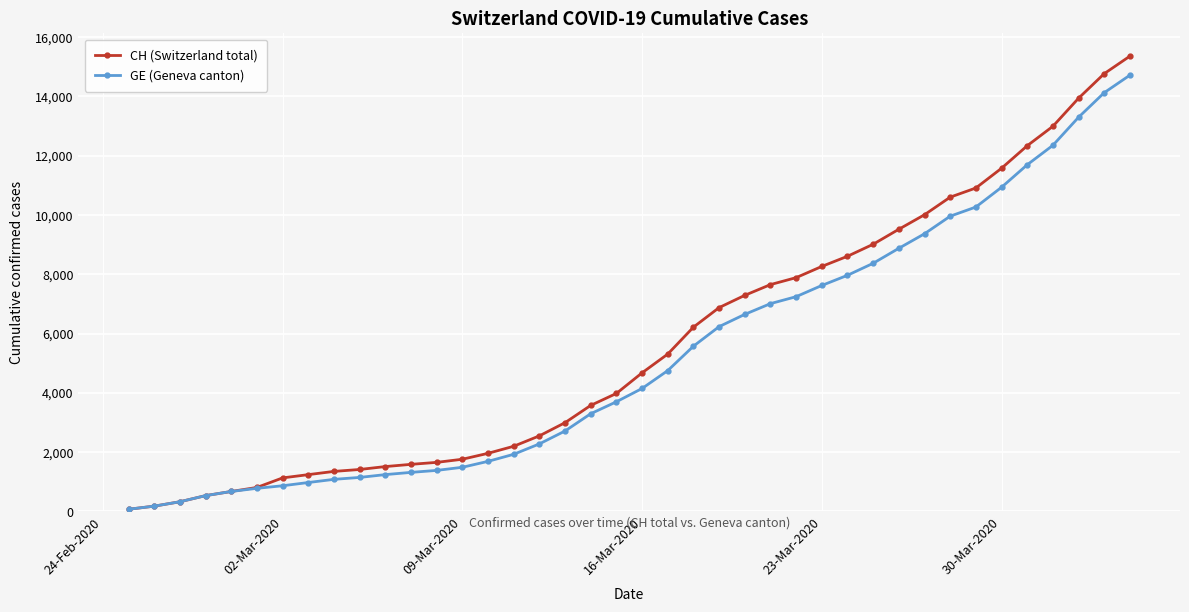

What is the highest value of the CH (Switzerland total) series?

15359